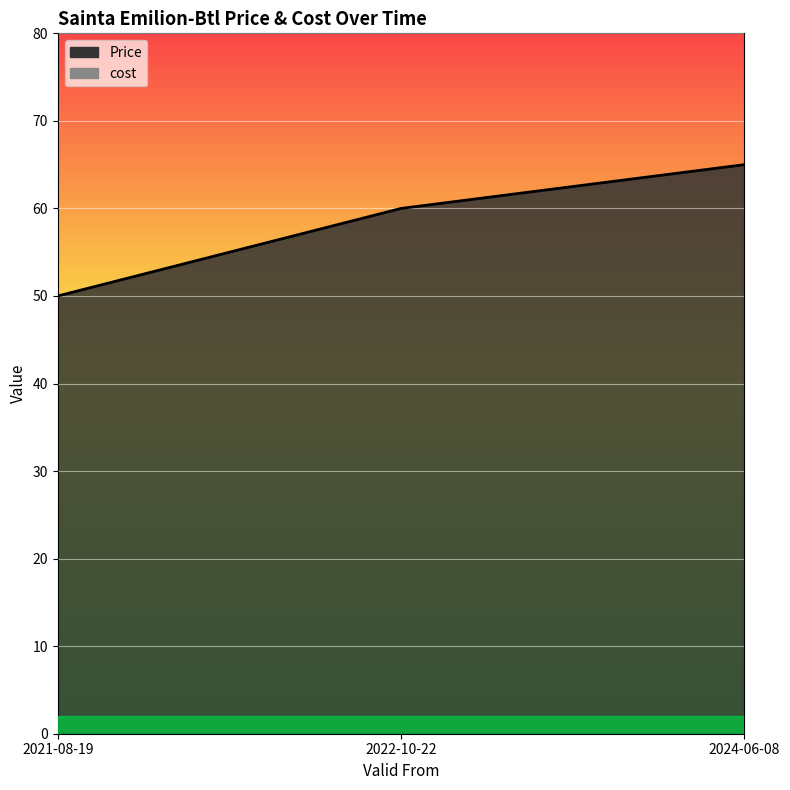

What is the value of the 1st point from the left?

50